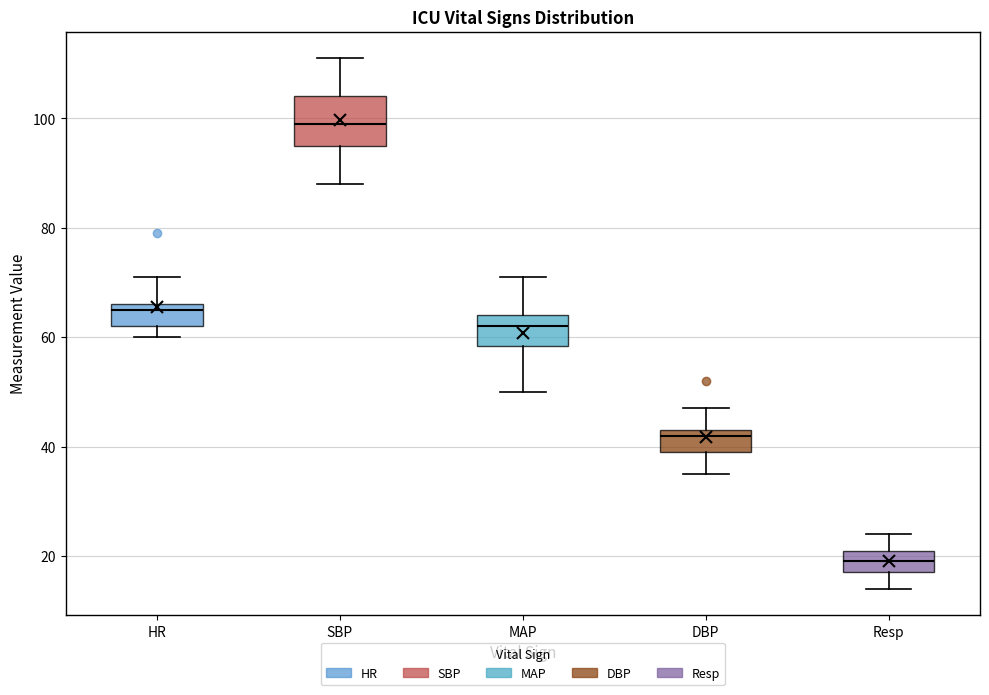

Where does the lower whisker of the box for Resp end on the y-axis? The values are not printed on the chart, so give them approximately, as read against the axis.

14